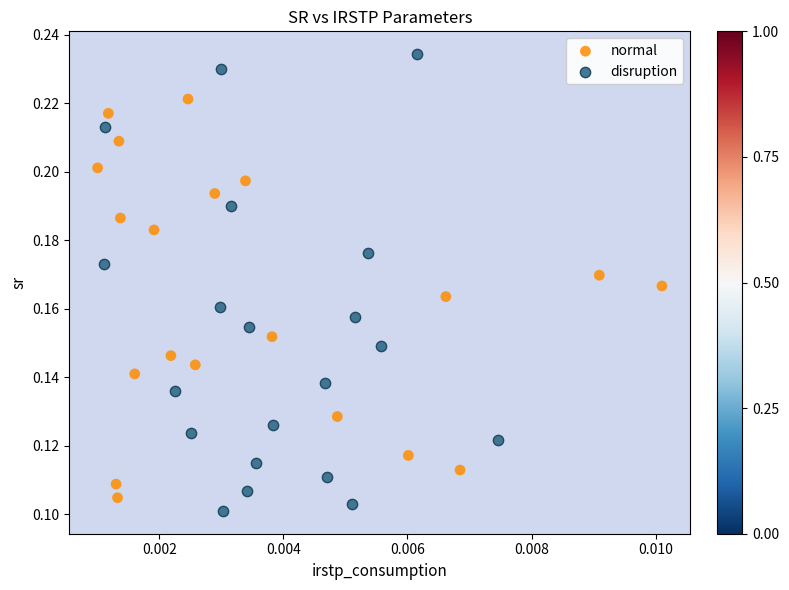

Which series contains the lowest Y value?

disruption